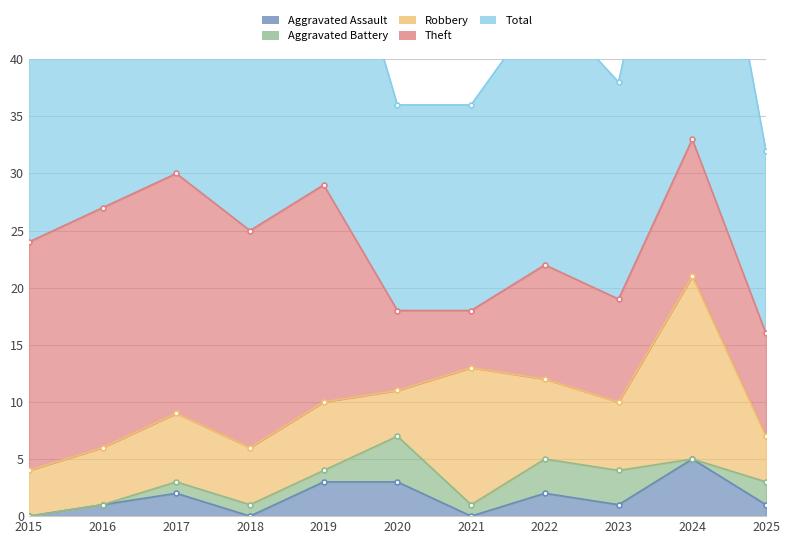

What is the value of the Aggravated Assault point at the 5th from the left?

3